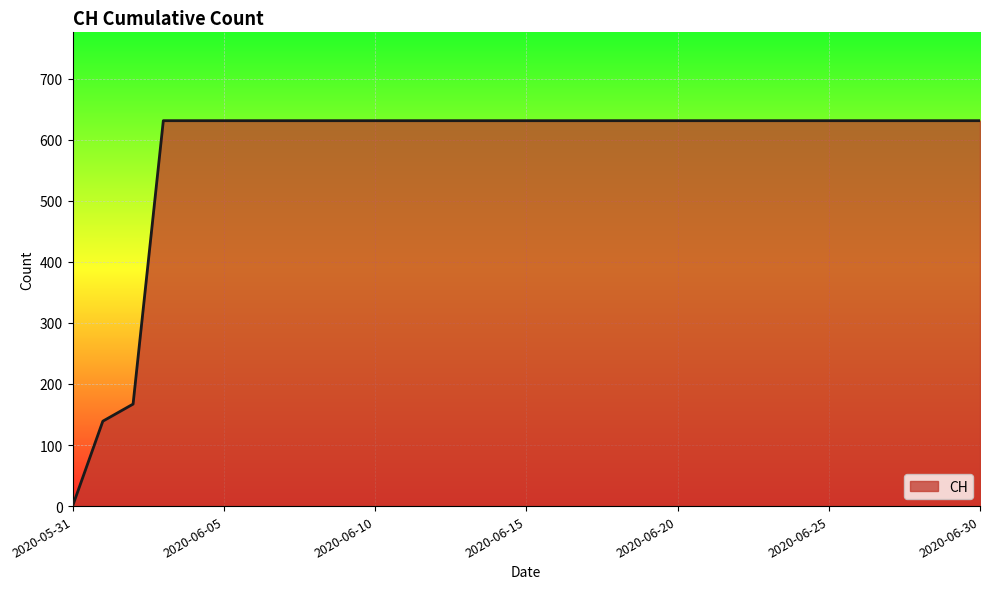

What is the maximum value shown in the chart?

631